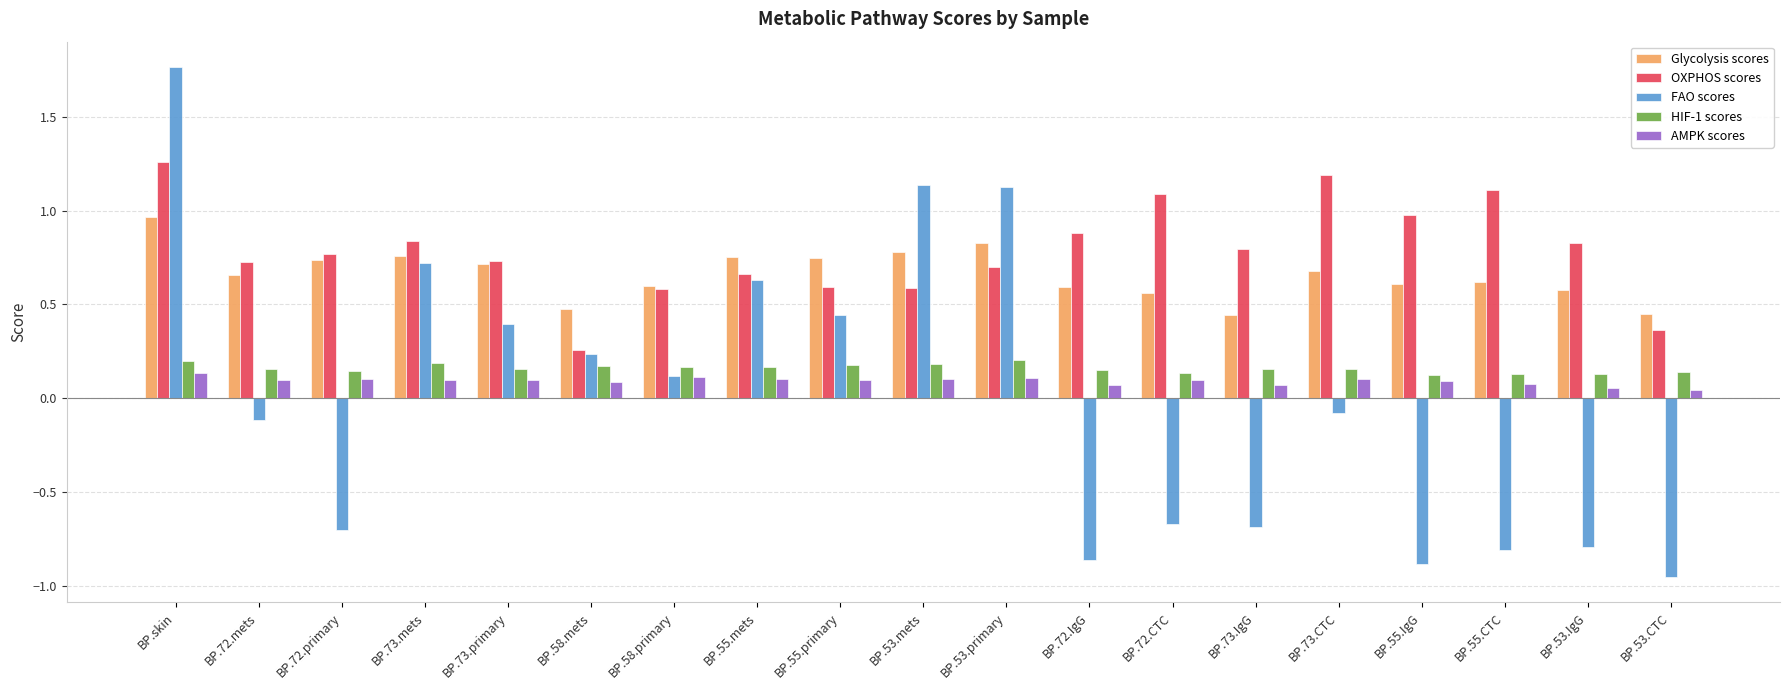

What are all the series names shown in the legend?

Glycolysis scores, OXPHOS scores, FAO scores, HIF-1 scores, AMPK scores